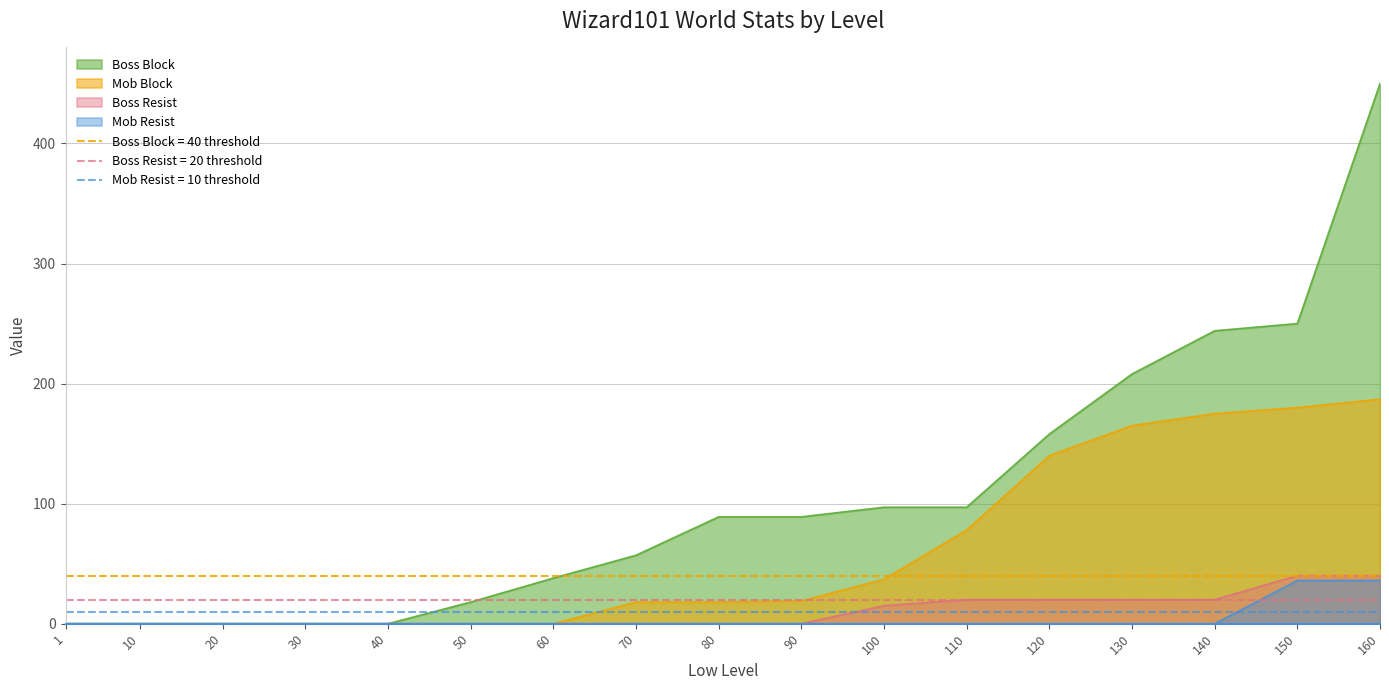

Rank the categories by Boss Resist value from highest to lowest.

150, 160, 110, 120, 130, 140, 100, 1, 10, 20, 30, 40, 50, 60, 70, 80, 90